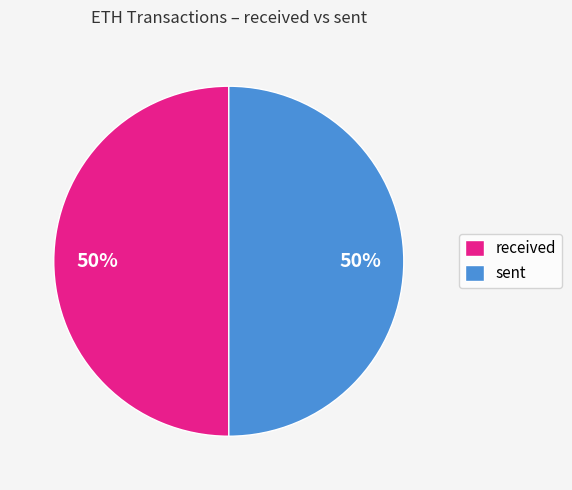

Approximately how many times larger is the value at sent compared to received?

1.0